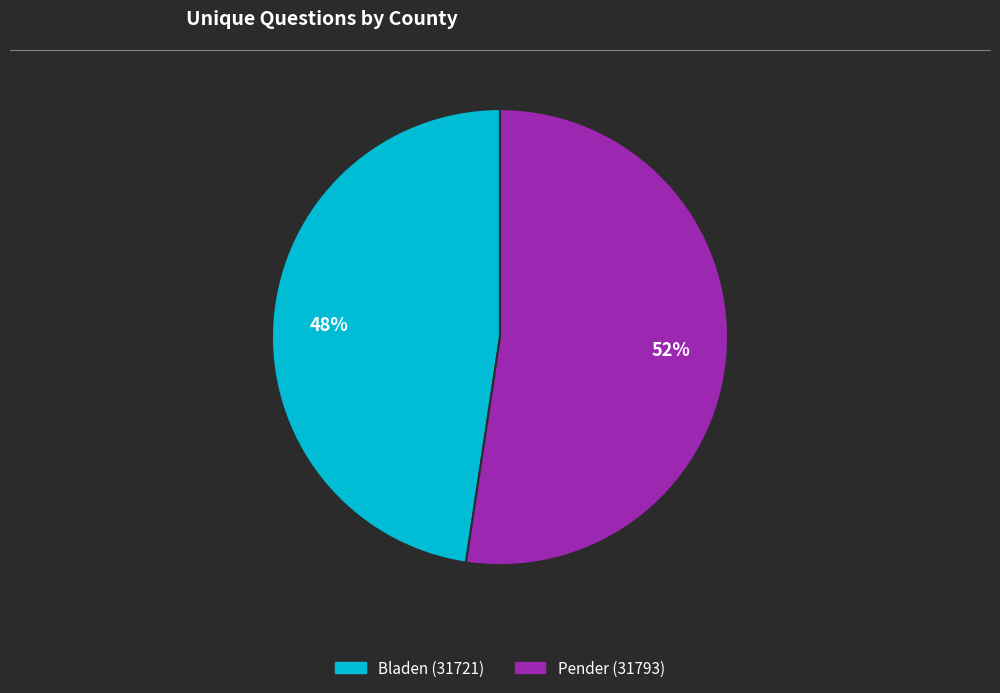

Which has a higher value, Pender (31793) or Bladen (31721)?

Pender (31793)